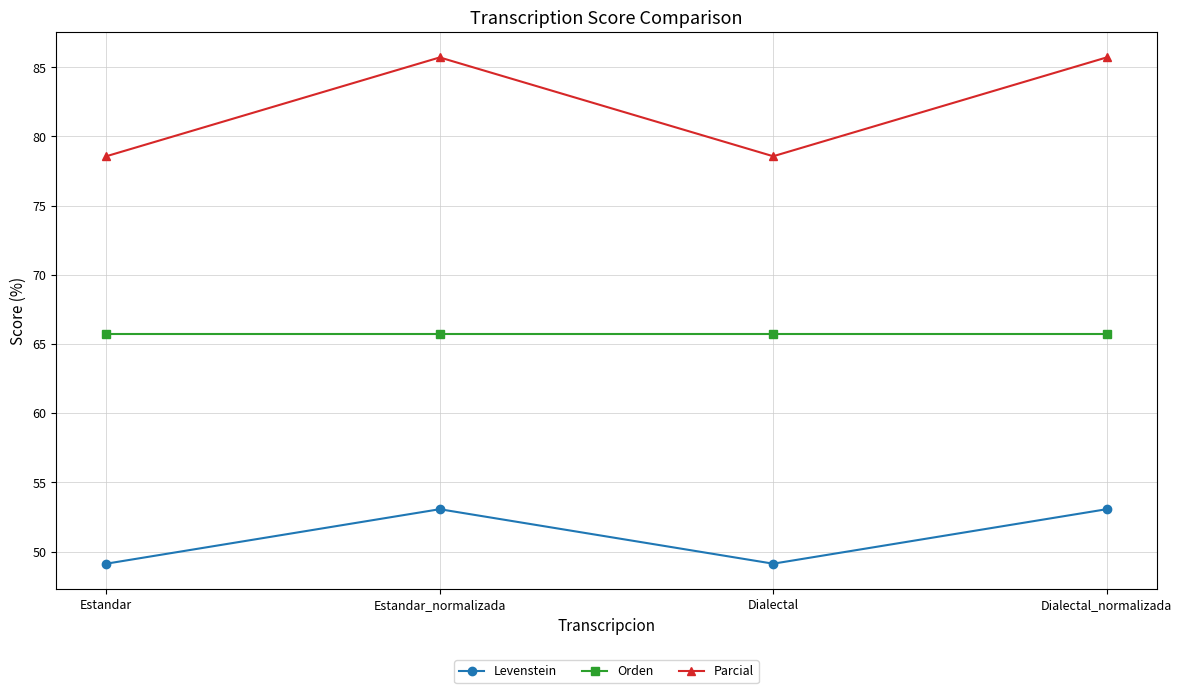

Which series has the largest range (max minus min)?

Parcial